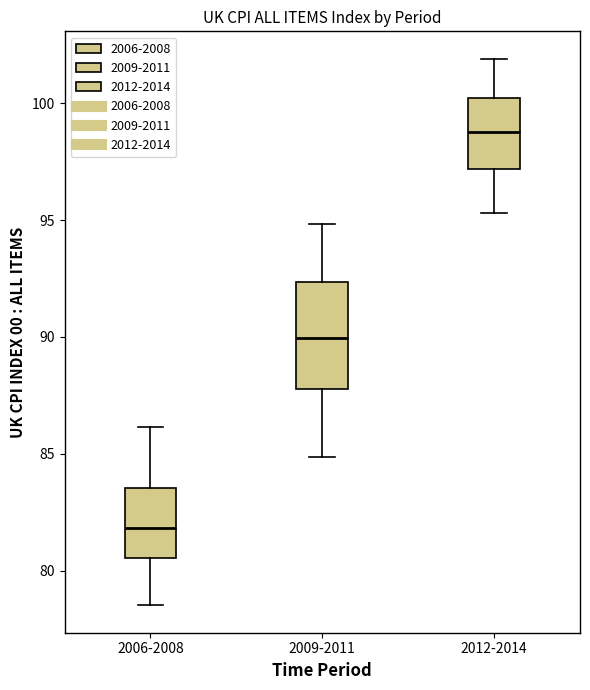

Where is the lower edge of the box for 2012-2014 on the y-axis? The values are not printed on the chart, so give them approximately, as read against the axis.

97.0